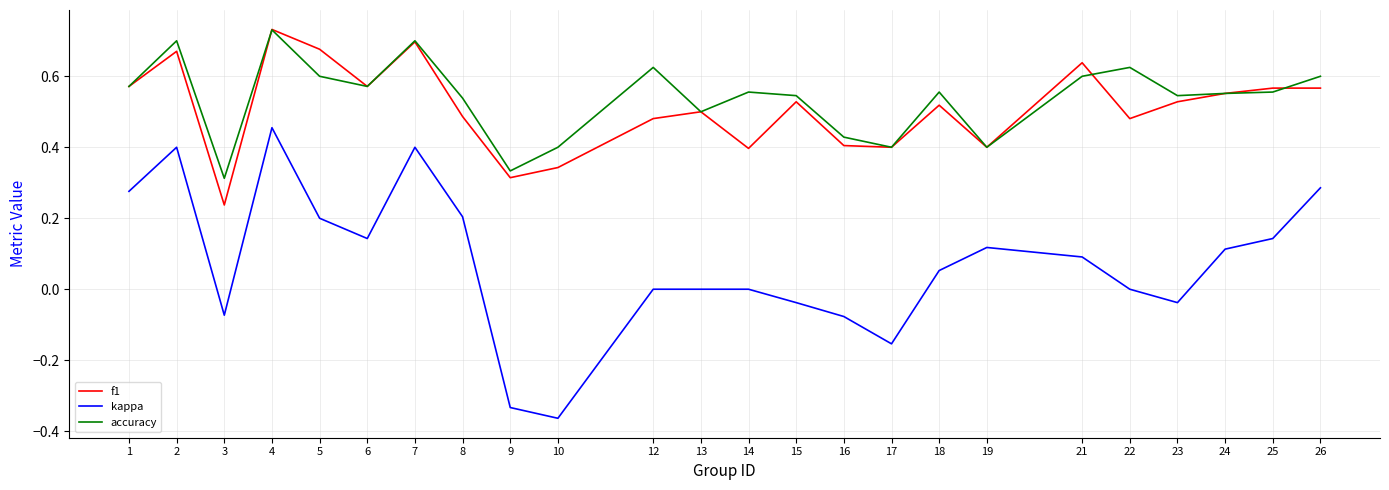

Which category has the lowest value in the f1 series?

3